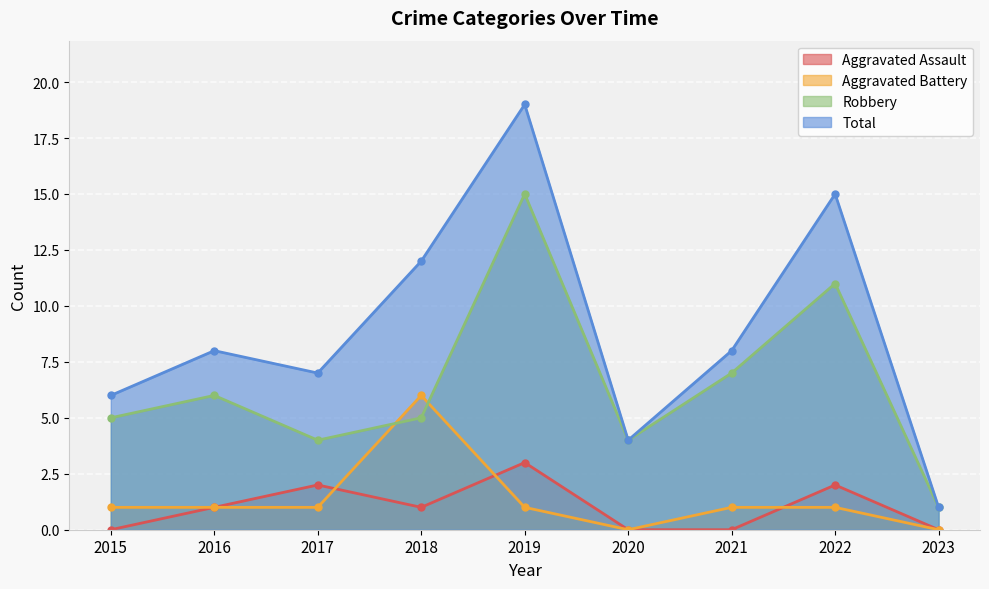

At which label does Aggravated Battery first exceed 1?

2018